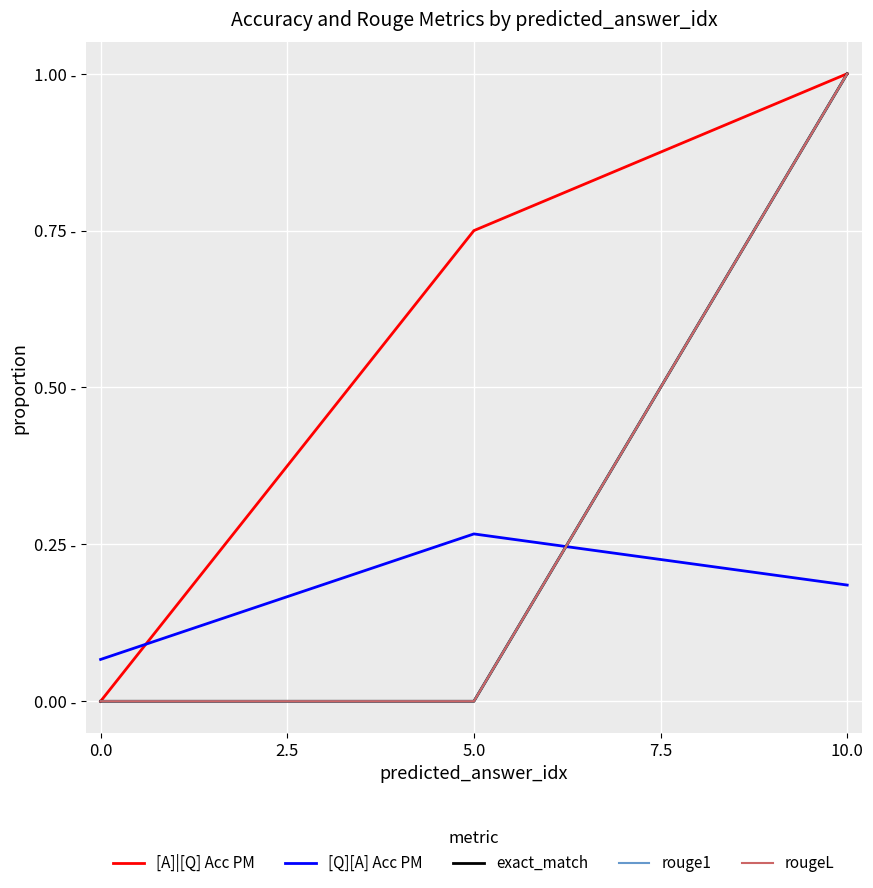

Which series has the largest total across all categories?

[A]|[Q] Acc PM